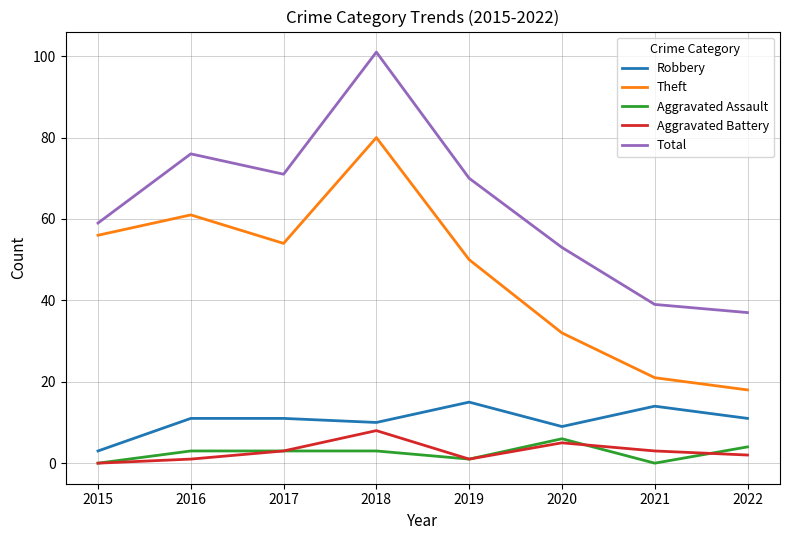

True or false: Theft and Robbery intersect in this chart.

False